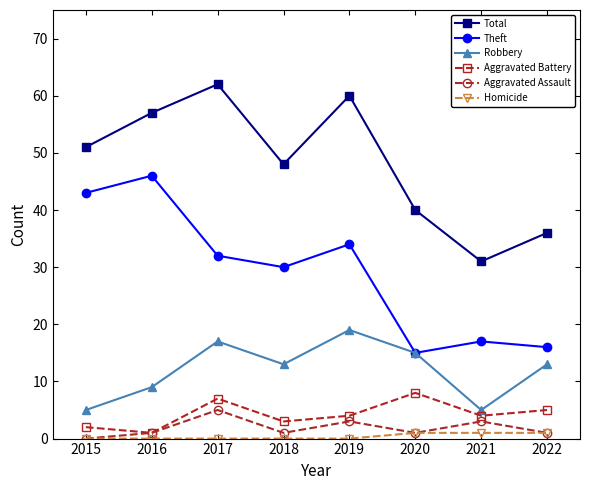

Does the chart have visible grid lines?

No